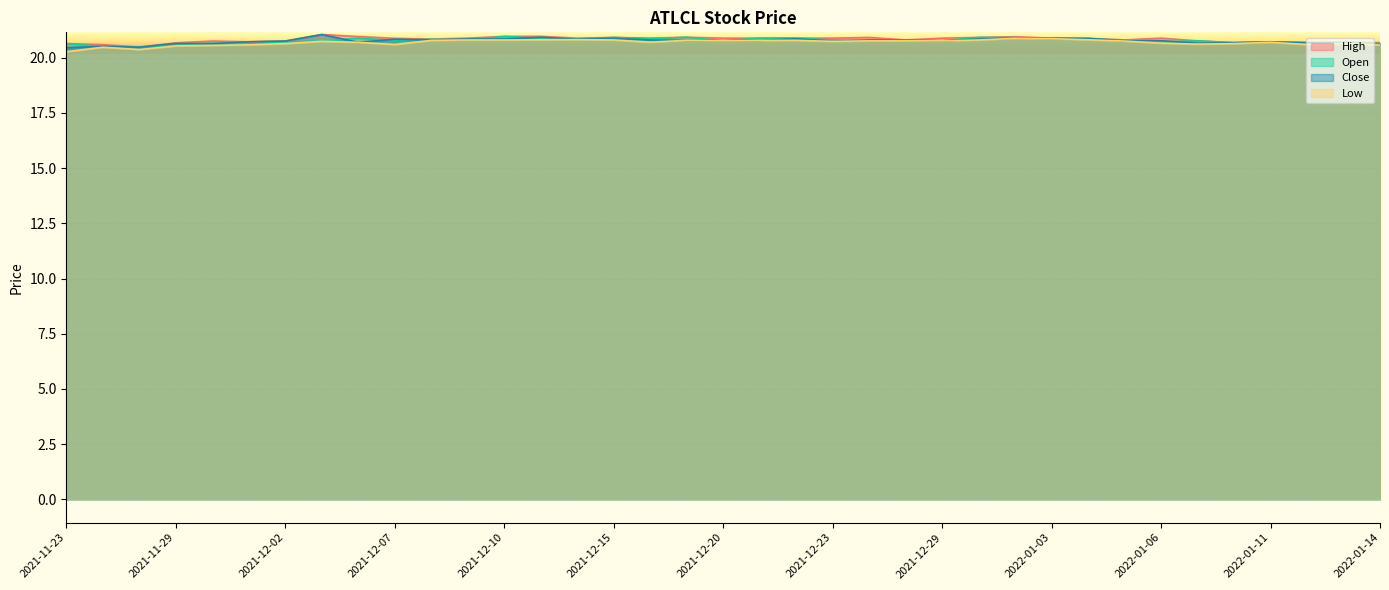

What position from the right is 2021-12-28?

14